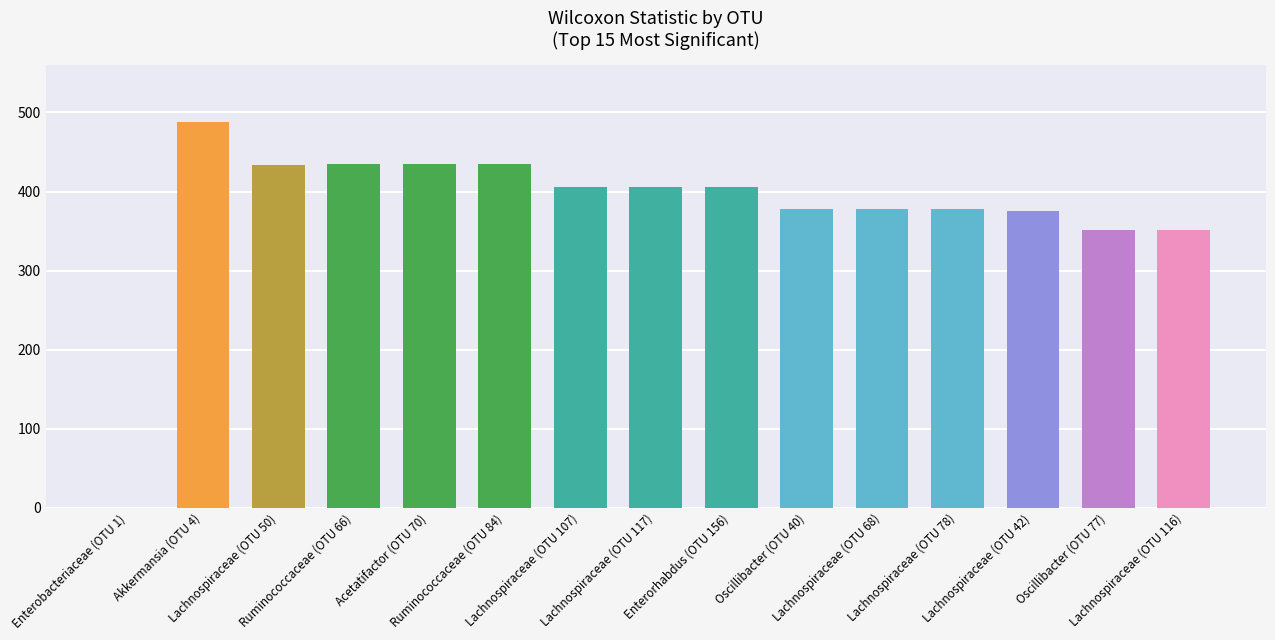

What is the sum of all values?

5656.0